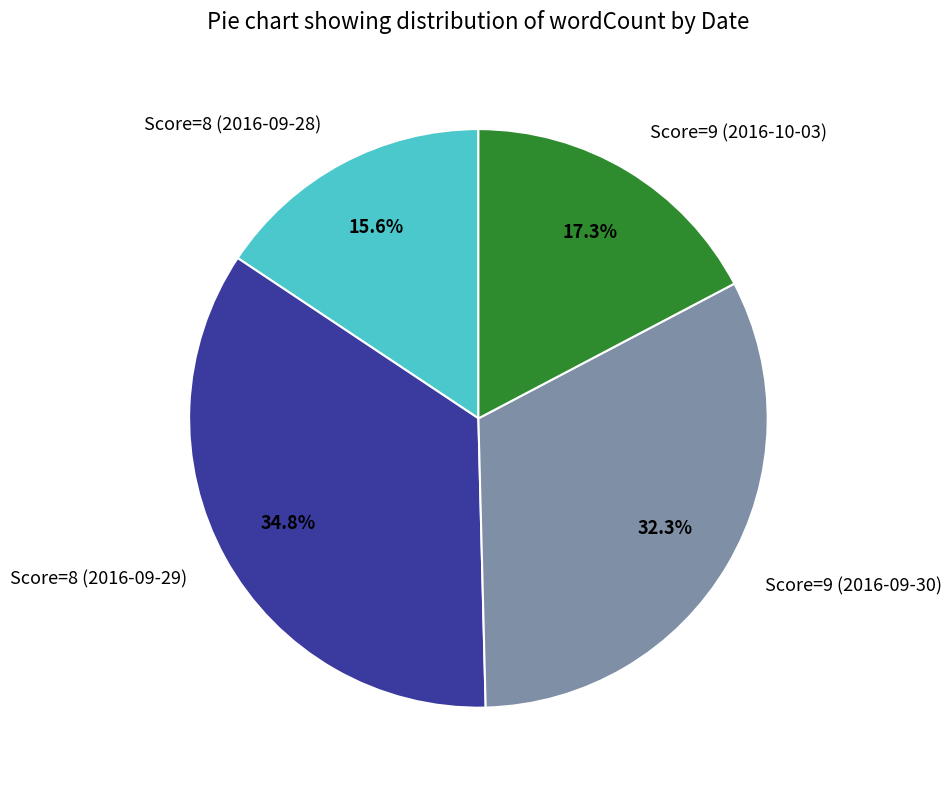

Is Score=9 (2016-09-30) the majority of the pie?

No